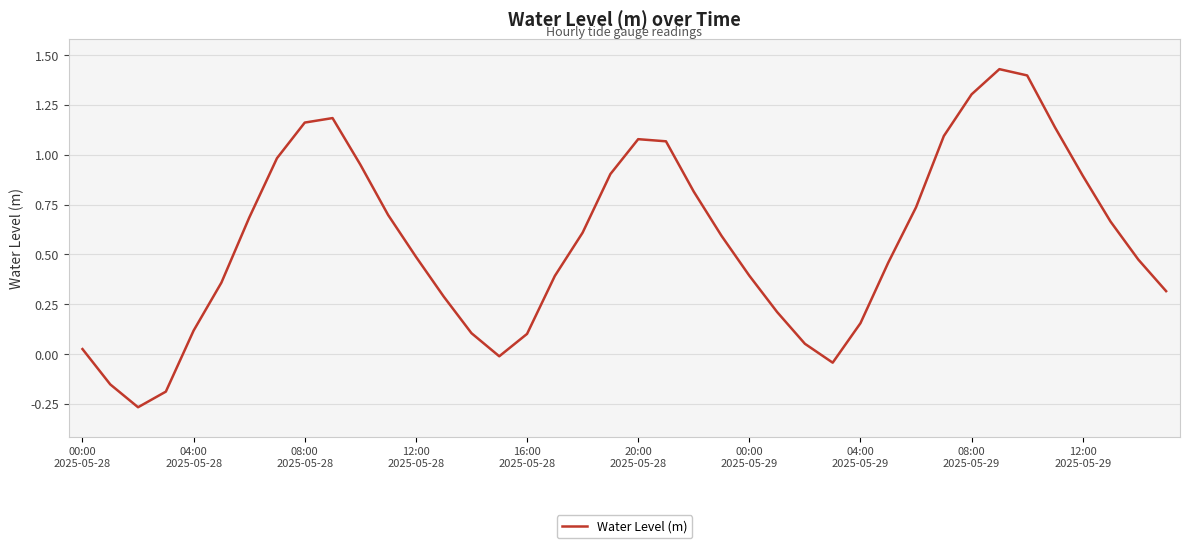

What is the difference between the maximum and second lowest values?

1.6